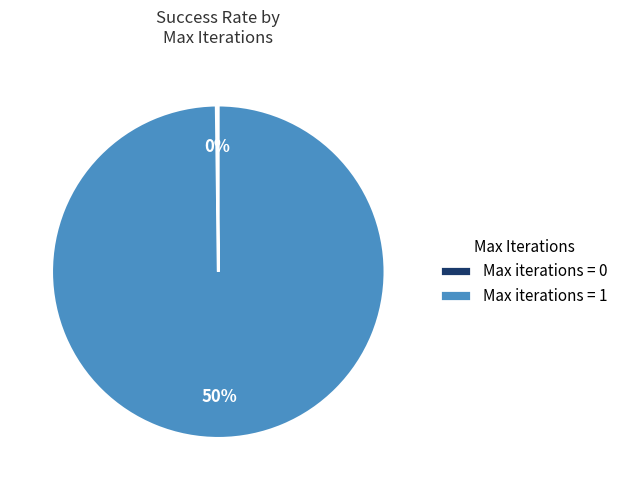

To the nearest percent, what portion does Max iterations = 1 represent?

100%